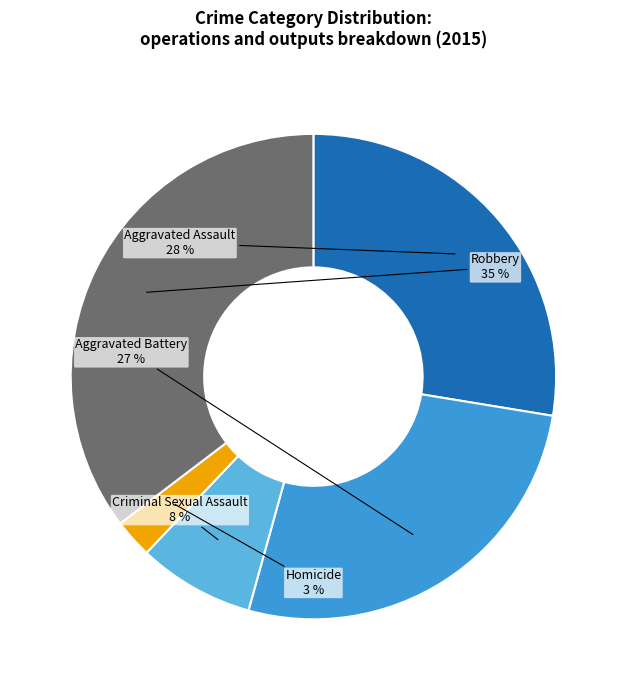

What percentage is the Aggravated Battery slice, to the nearest percent?

27%